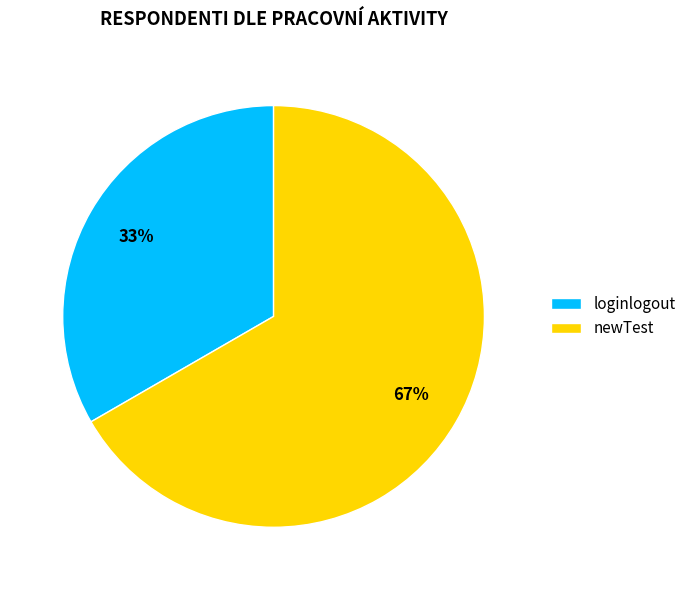

Approximately how many times larger is the value at newTest compared to loginlogout?

2.0